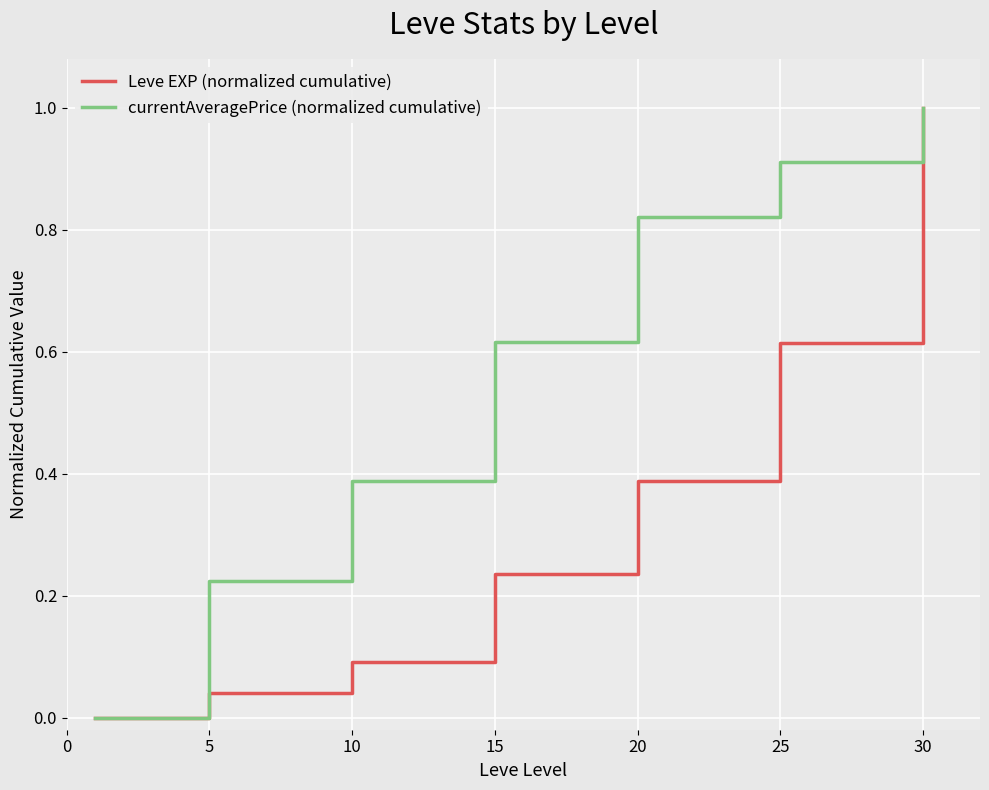

Rank the series by their average value, from lowest to highest.

Leve EXP (normalized cumulative), currentAveragePrice (normalized cumulative)